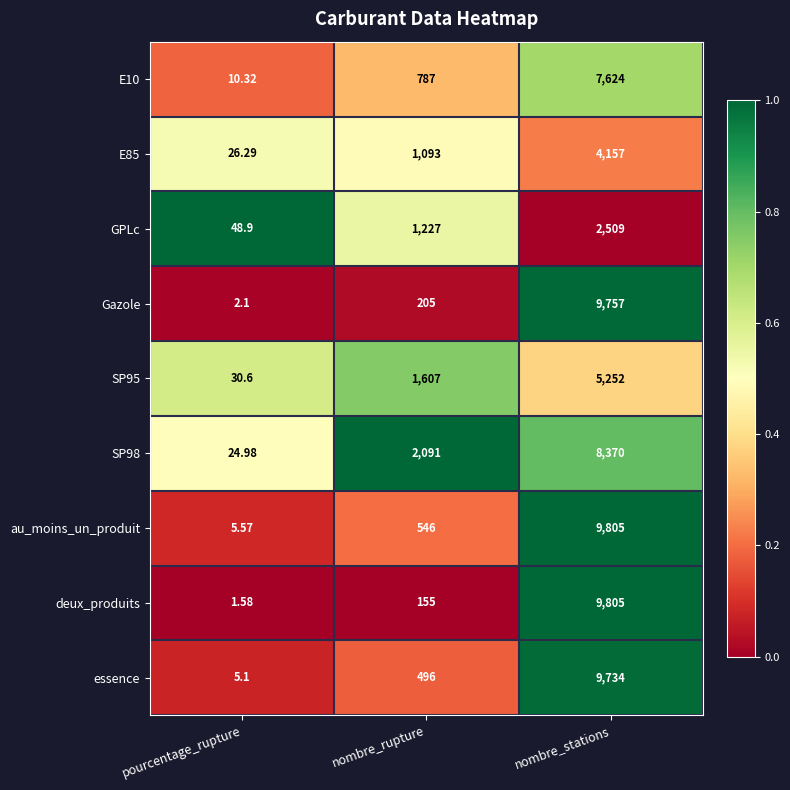

Count the number of data series in this chart.

9